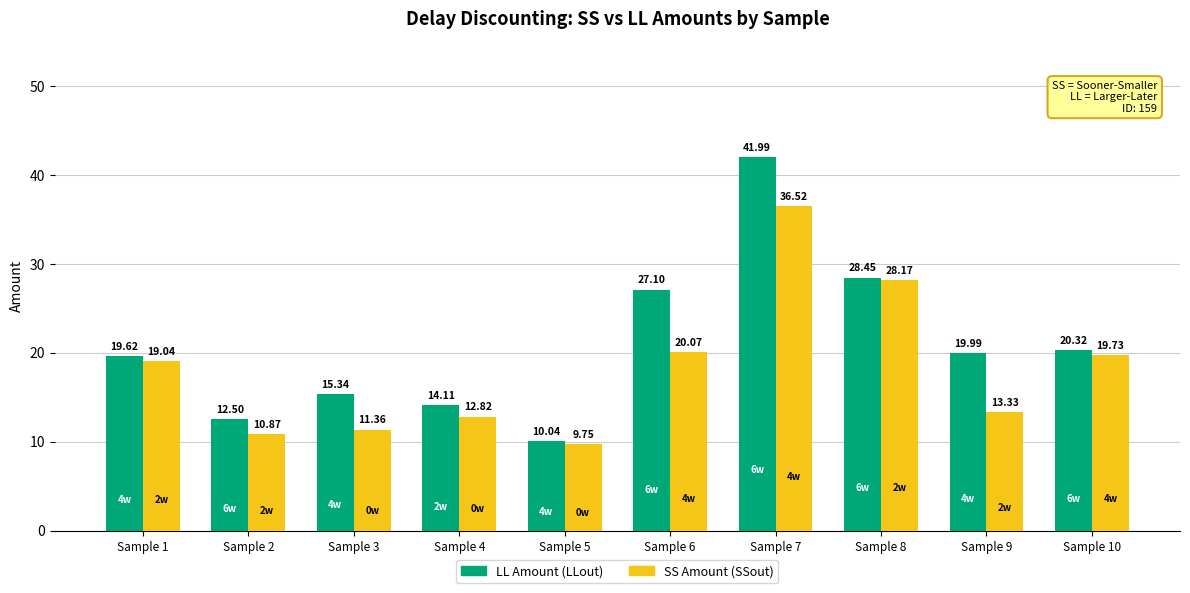

How many bars are there in each group?

2